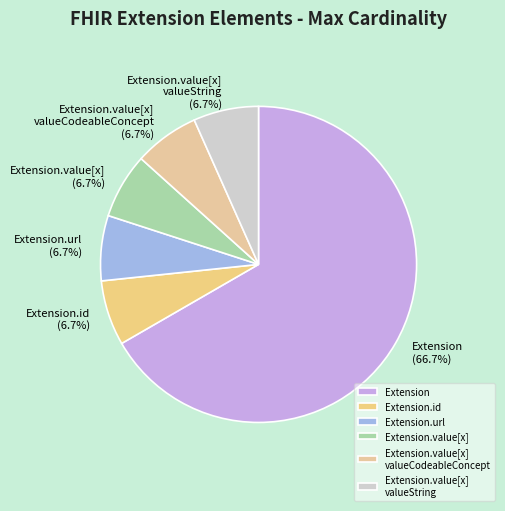

What is the largest slice in the pie chart?

Extension